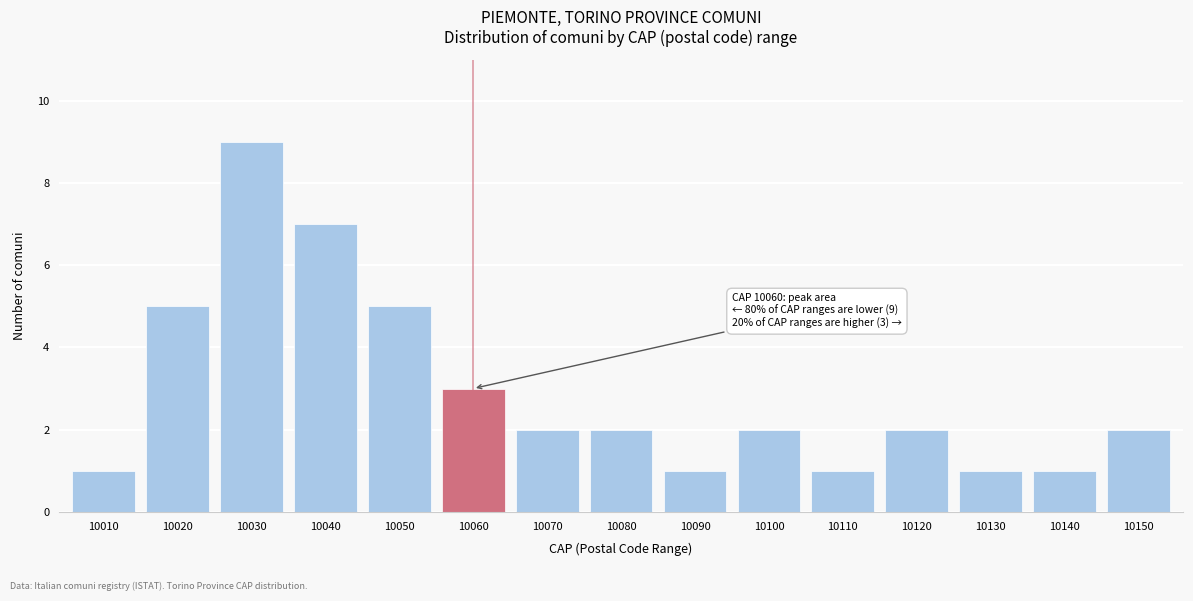

Reading right to left, extract all data points from this chart.

10150=2	10140=1	10130=1	10120=2	10110=1	10100=2	10090=1	10080=2	10070=2	10060=3	10050=5	10040=7	10030=9	10020=5	10010=1